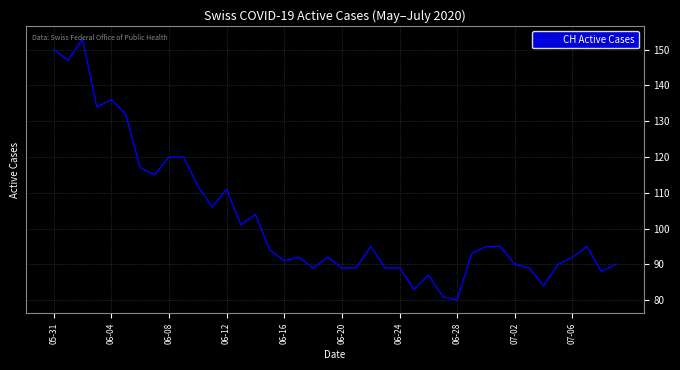

What is the maximum value shown in the chart?

153